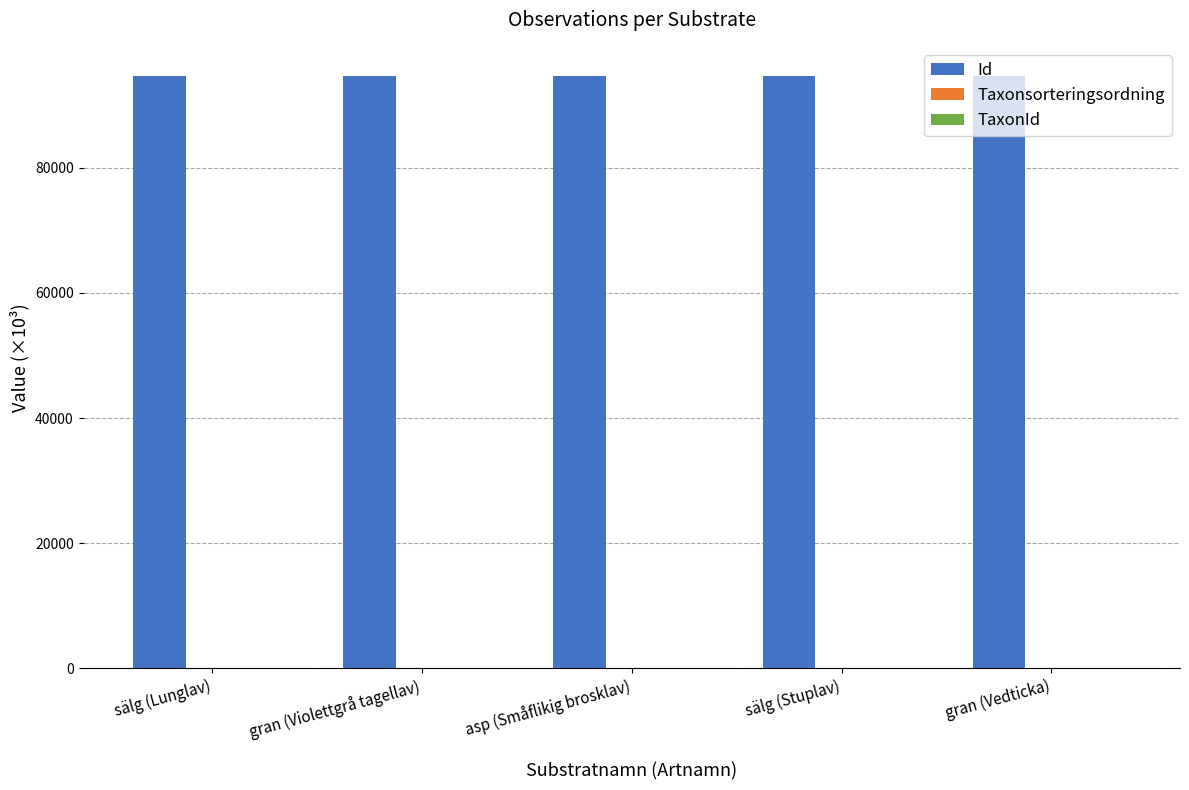

What is the maximum value shown in the chart?

94577.4